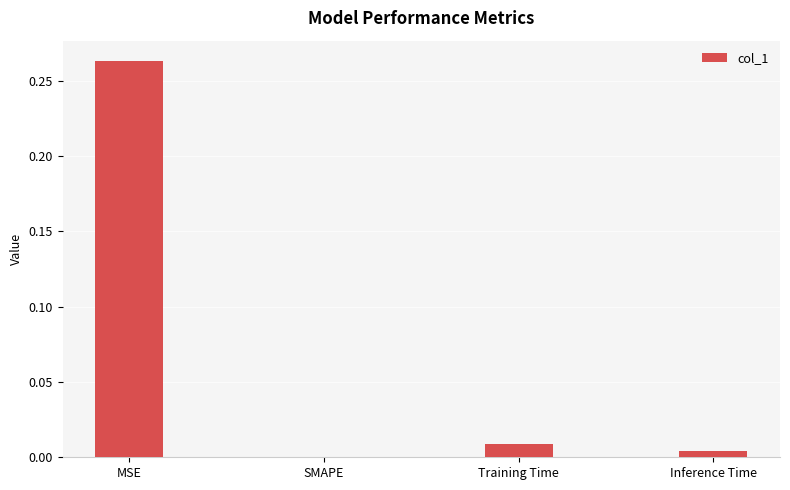

Which label corresponds to the largest value in the chart?

MSE